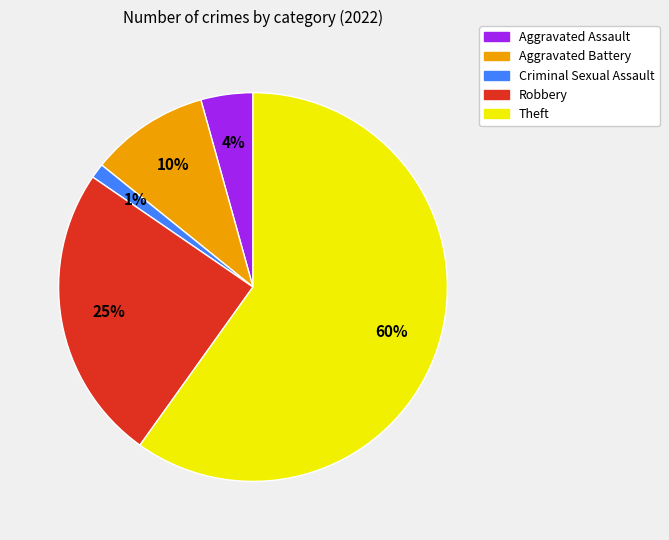

Is the sum of Aggravated Assault and Theft greater than half?

Yes